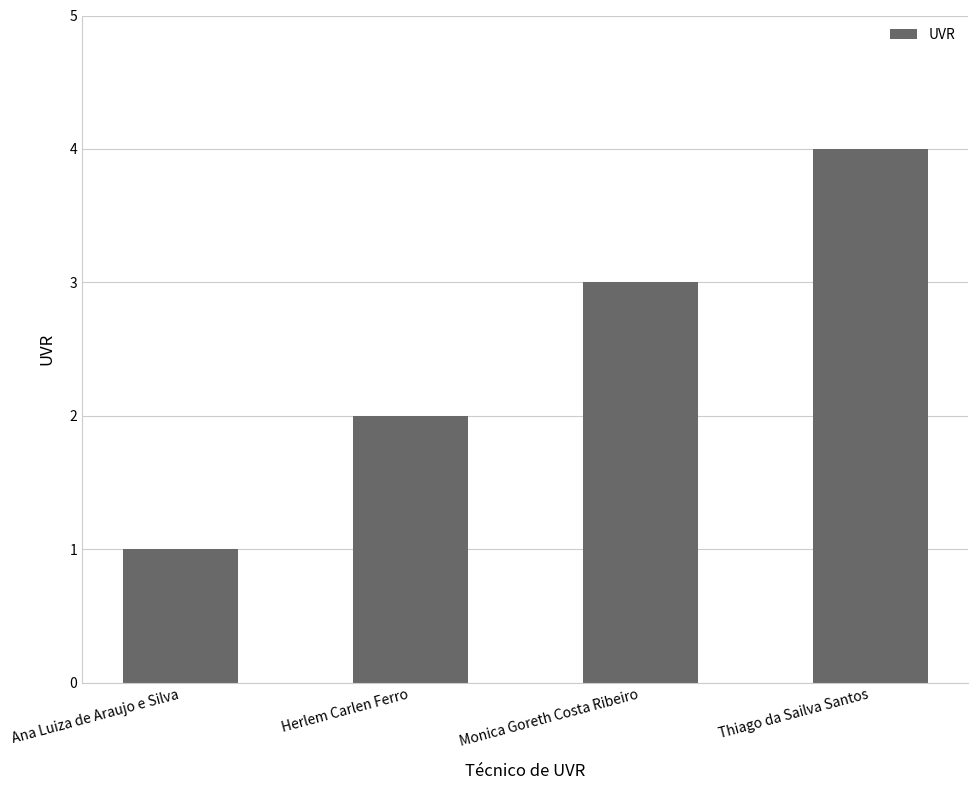

Read the value at Thiago da Sailva Santos.

4